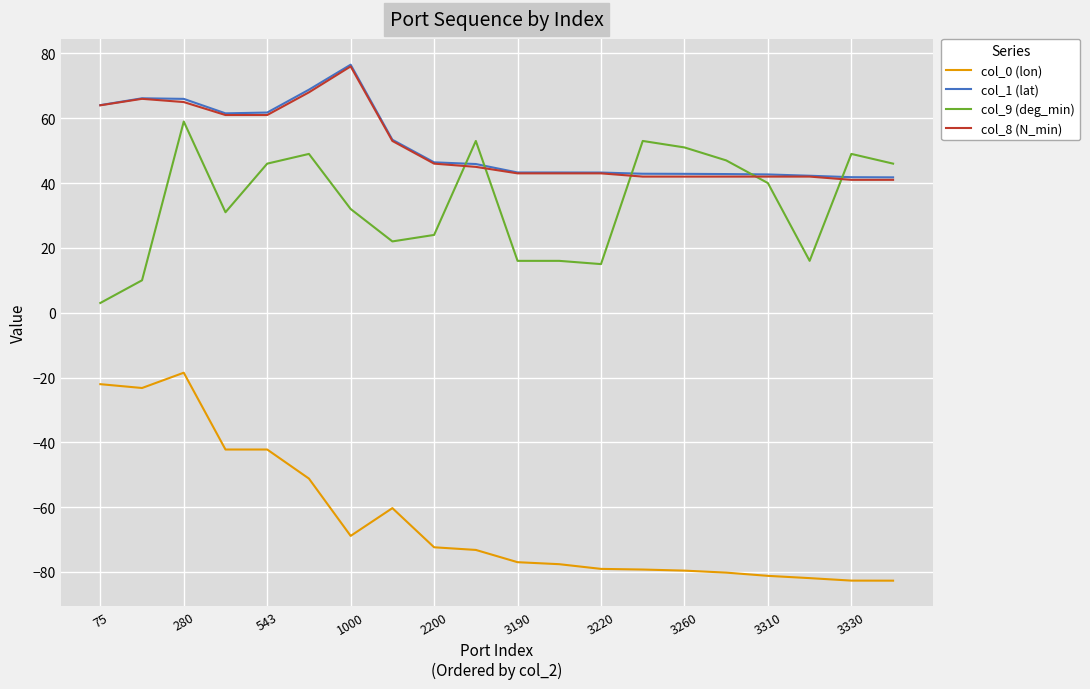

What is the smallest value displayed?

-82.7